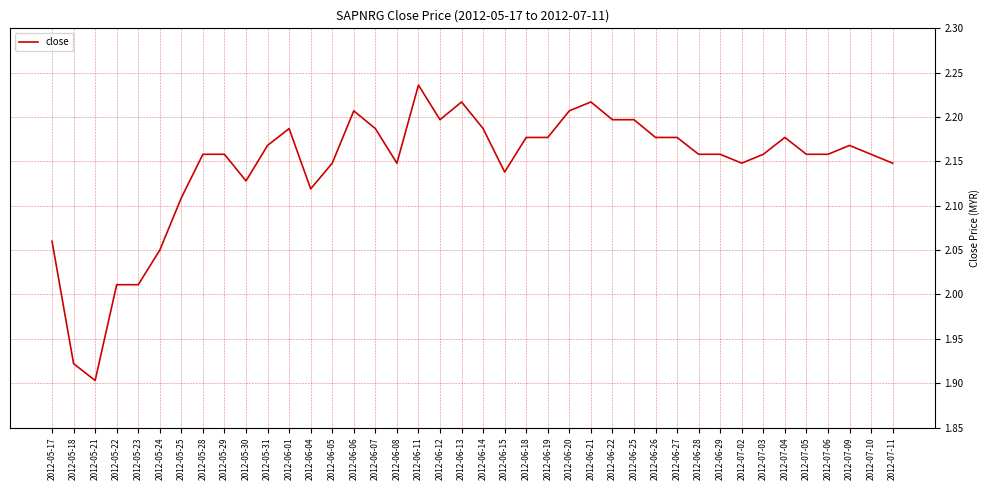

What is the sum of all values?

85.8